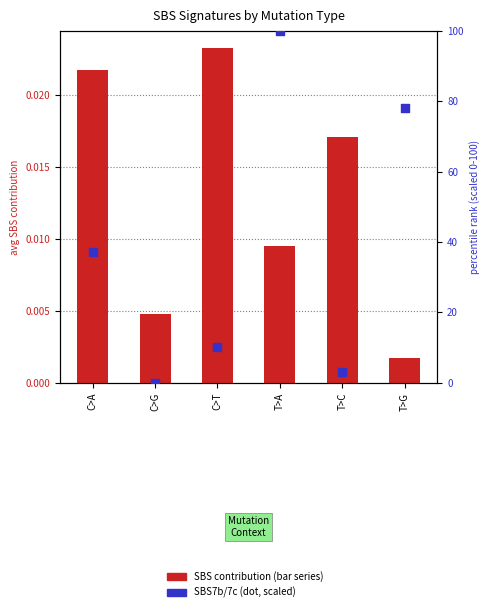

Which series has the largest total across all categories?

SBS7b/7c (percentile-like)